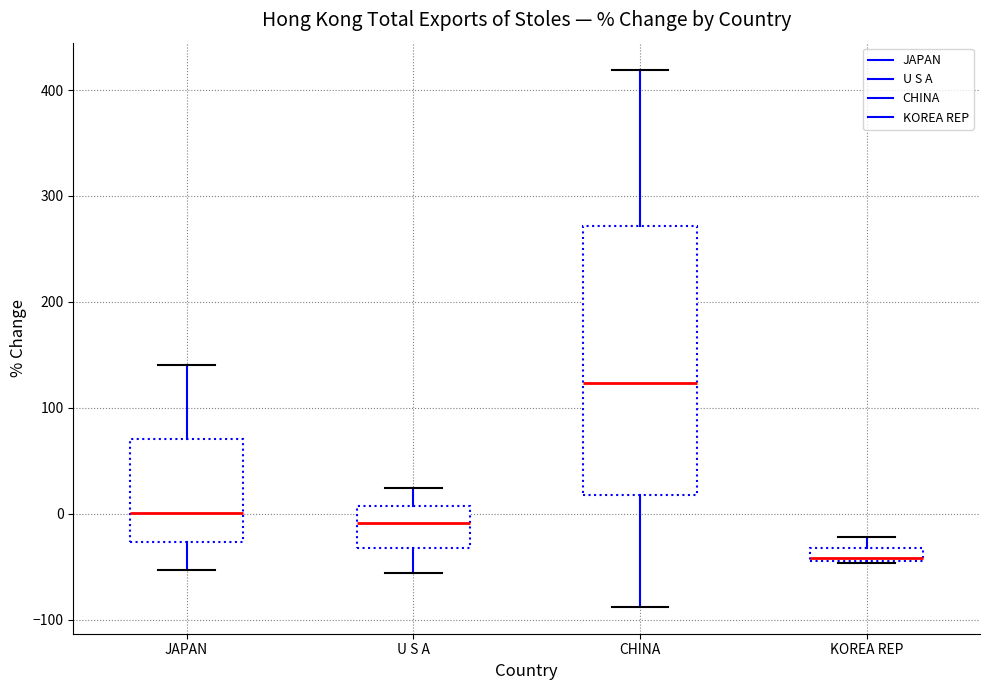

Where is the lower edge of the box for U S A on the y-axis? The values are not printed on the chart, so give them approximately, as read against the axis.

-30